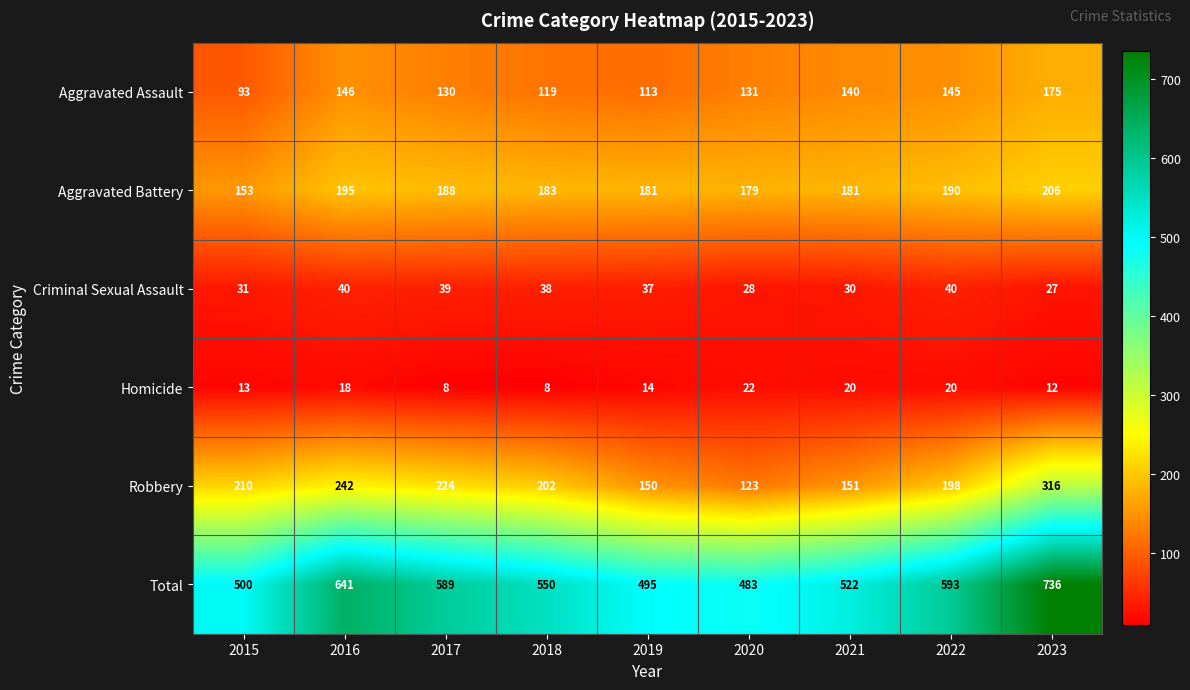

What is the maximum value shown in the chart?

736